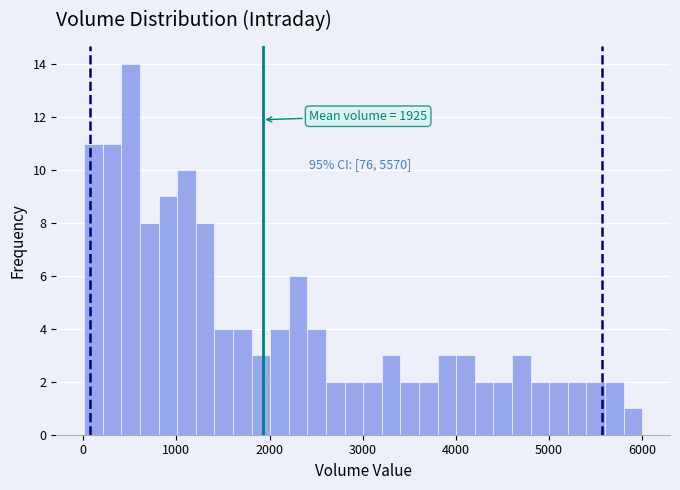

Around what value on the x-axis is the tallest bar? Give the approximate position of its centre, as read against the axis.

500